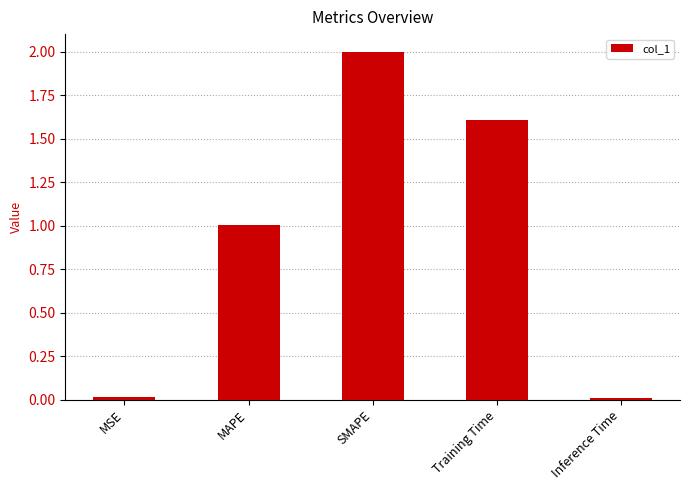

Between SMAPE and MSE, which is larger?

SMAPE